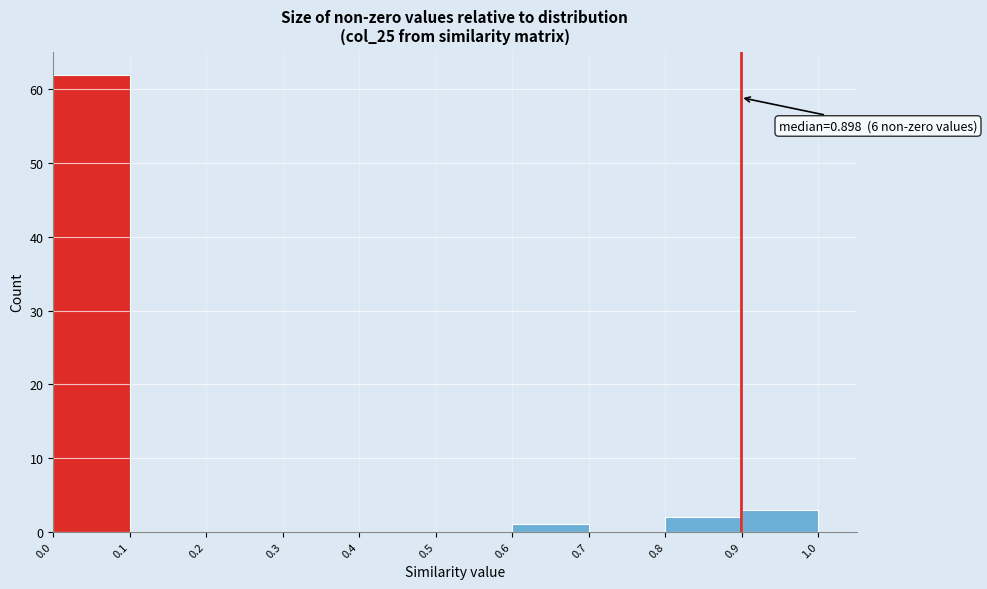

Which range on the x-axis has the tallest bar?

0.0 to 0.1